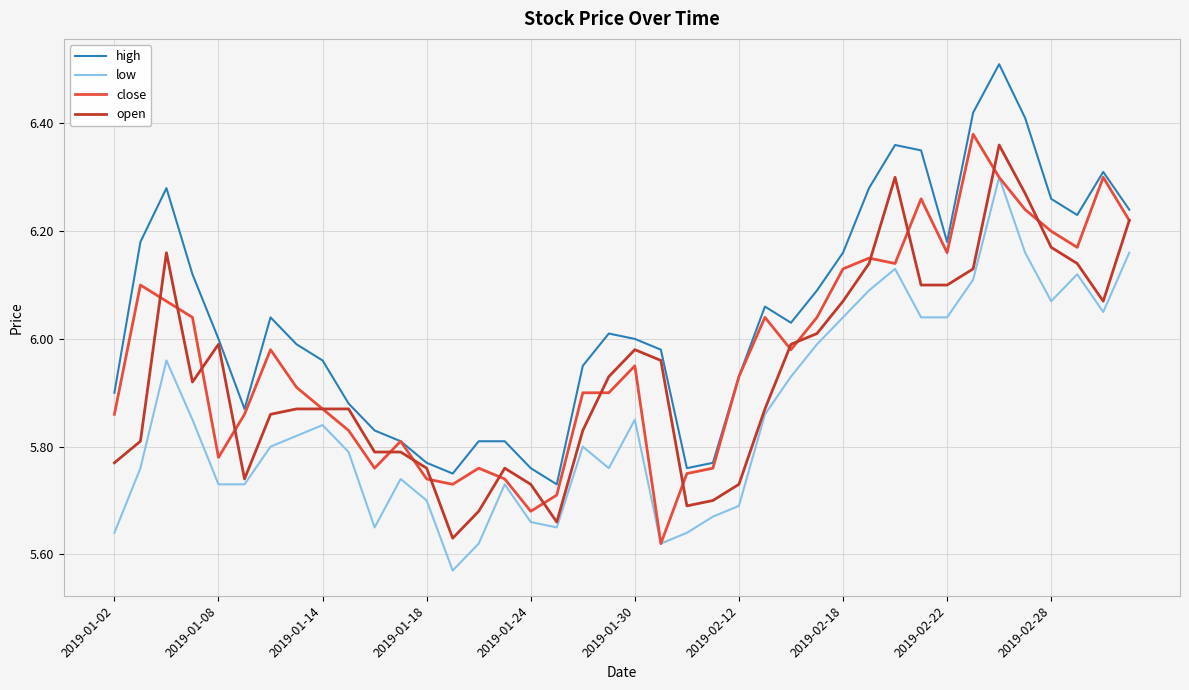

How many categories are shown in the chart?

40